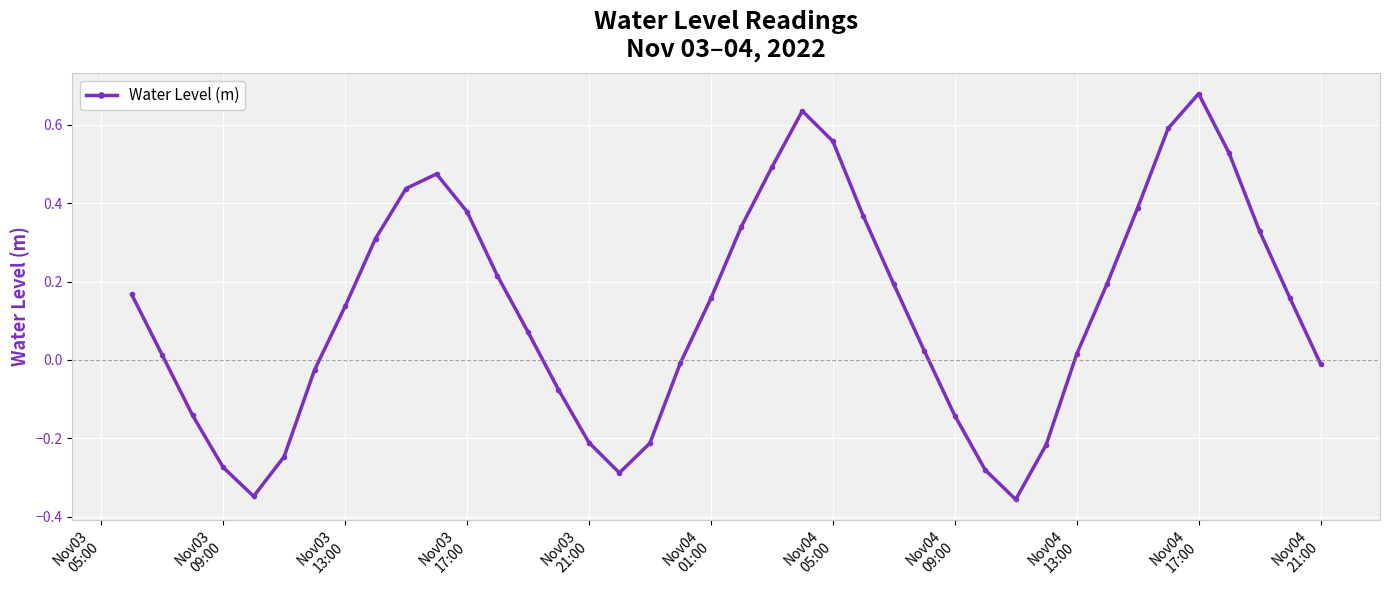

What is the sum of all values?

5.0